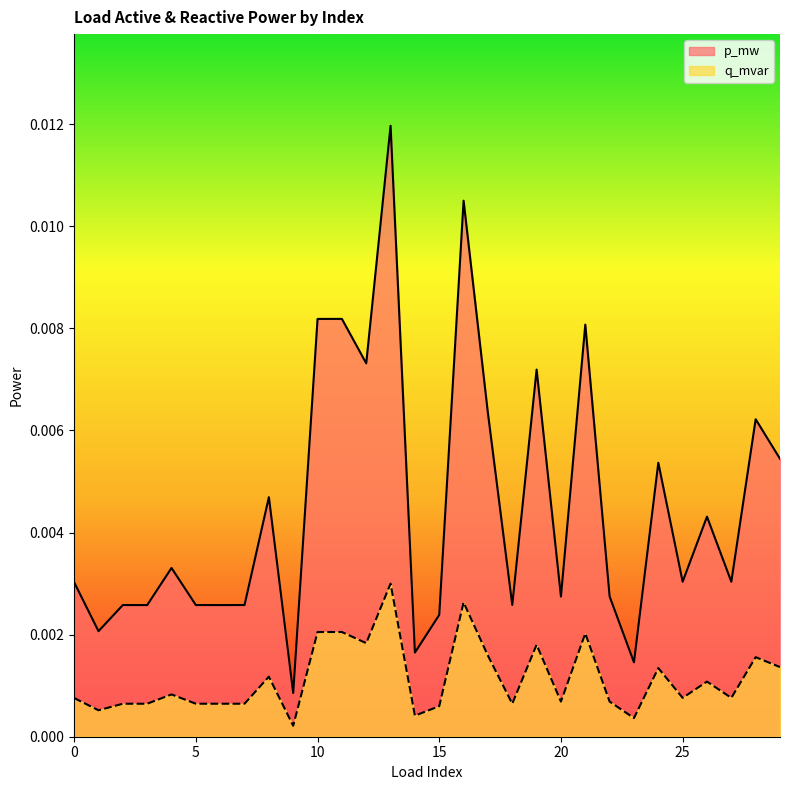

At 25, list the series in order from largest to smallest.

p_mw, q_mvar